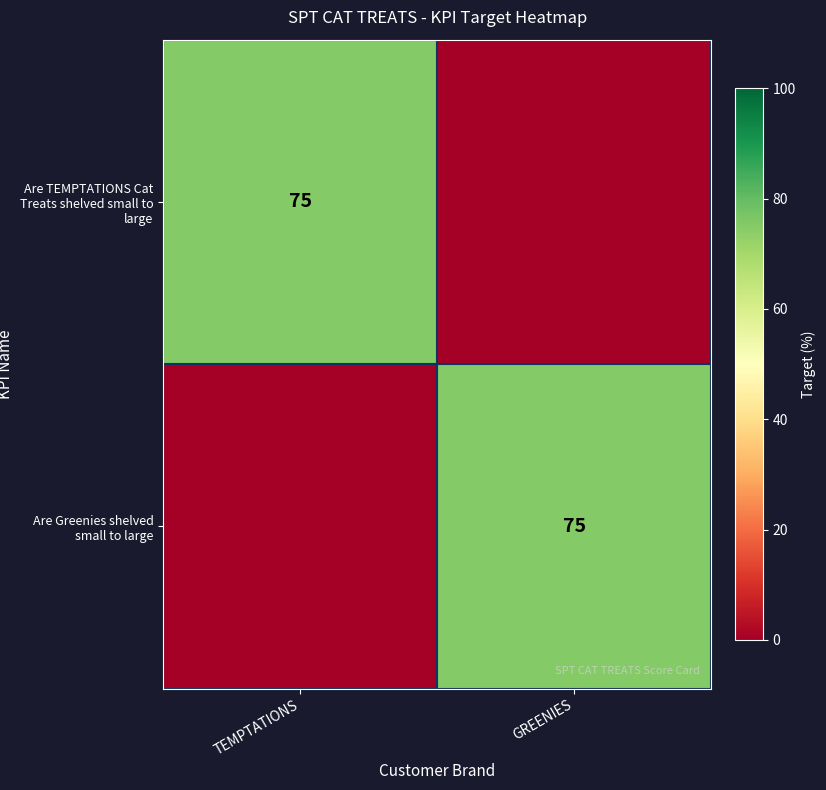

At which category does the chart reach its peak across all series?

TEMPTATIONS